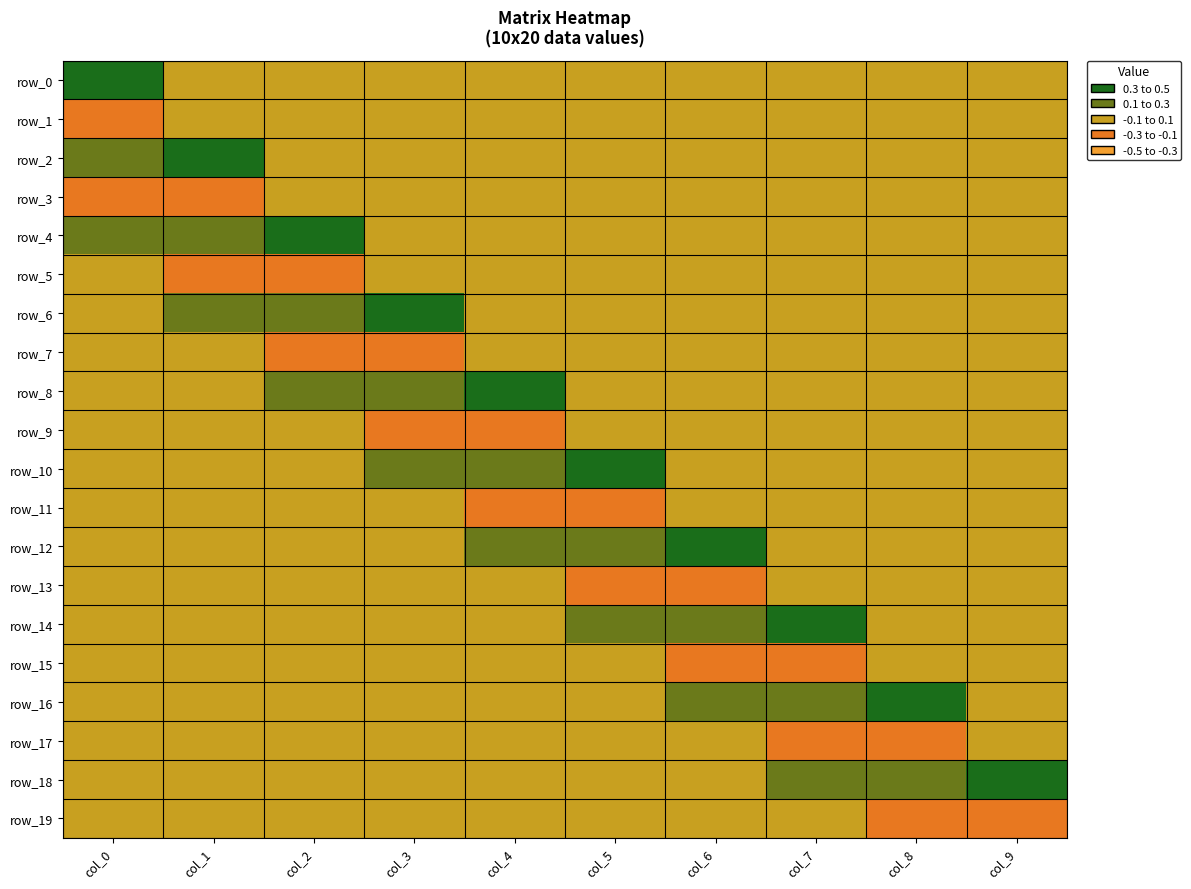

At which label is row_10 closest to 0?

col_6